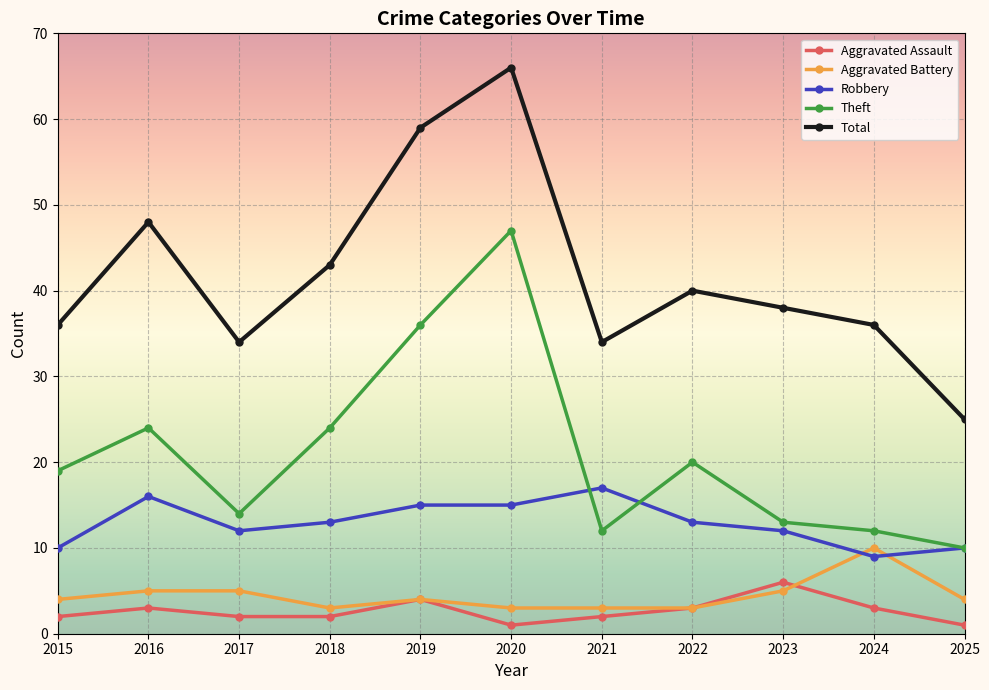

Reading right to left, transcribe all the data shown in this chart.

Aggravated Assault: 2025=1	2024=3	2023=6	2022=3	2021=2	2020=1	2019=4	2018=2	2017=2	2016=3	2015=2
Aggravated Battery: 2025=4	2024=10	2023=5	2022=3	2021=3	2020=3	2019=4	2018=3	2017=5	2016=5	2015=4
Robbery: 2025=10	2024=9	2023=12	2022=13	2021=17	2020=15	2019=15	2018=13	2017=12	2016=16	2015=10
Theft: 2025=10	2024=12	2023=13	2022=20	2021=12	2020=47	2019=36	2018=24	2017=14	2016=24	2015=19
Total: 2025=25	2024=36	2023=38	2022=40	2021=34	2020=66	2019=59	2018=43	2017=34	2016=48	2015=36